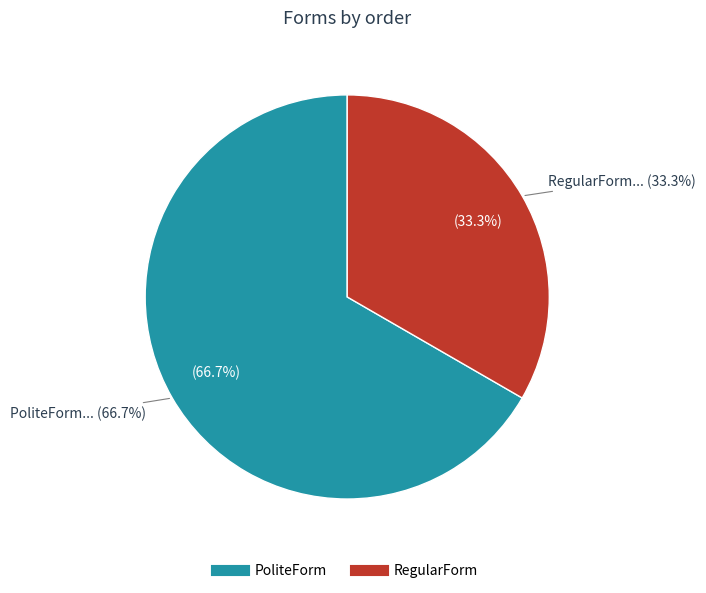

Combined, do PoliteForm and RegularForm account for over 50%?

Yes